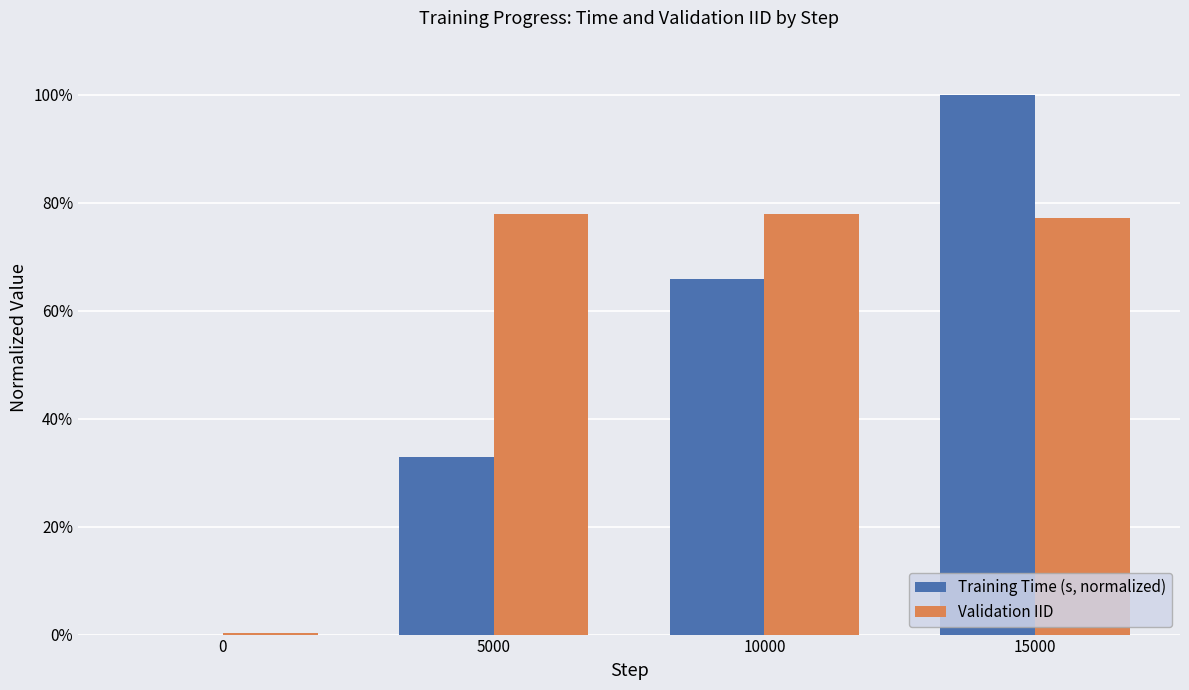

True or false: Validation IID has a value of 0.8 at 5000.

True